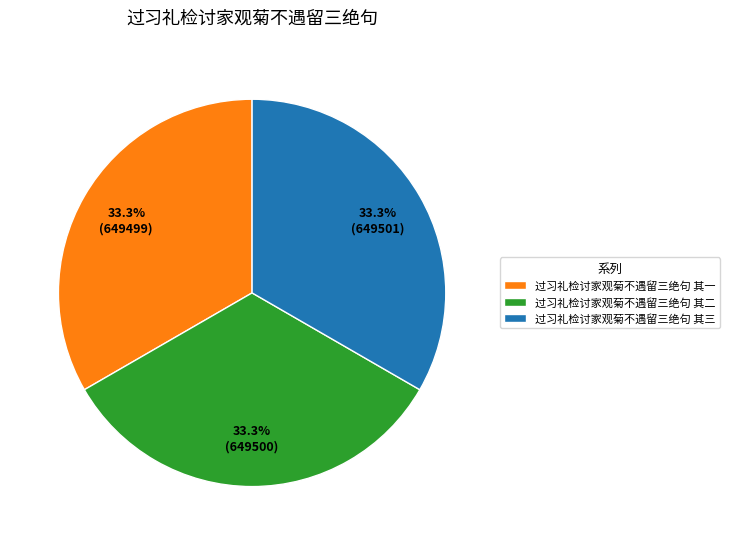

To the nearest percent, what portion does 过习礼检讨家观菊不遇留三绝句 其三 represent?

33%